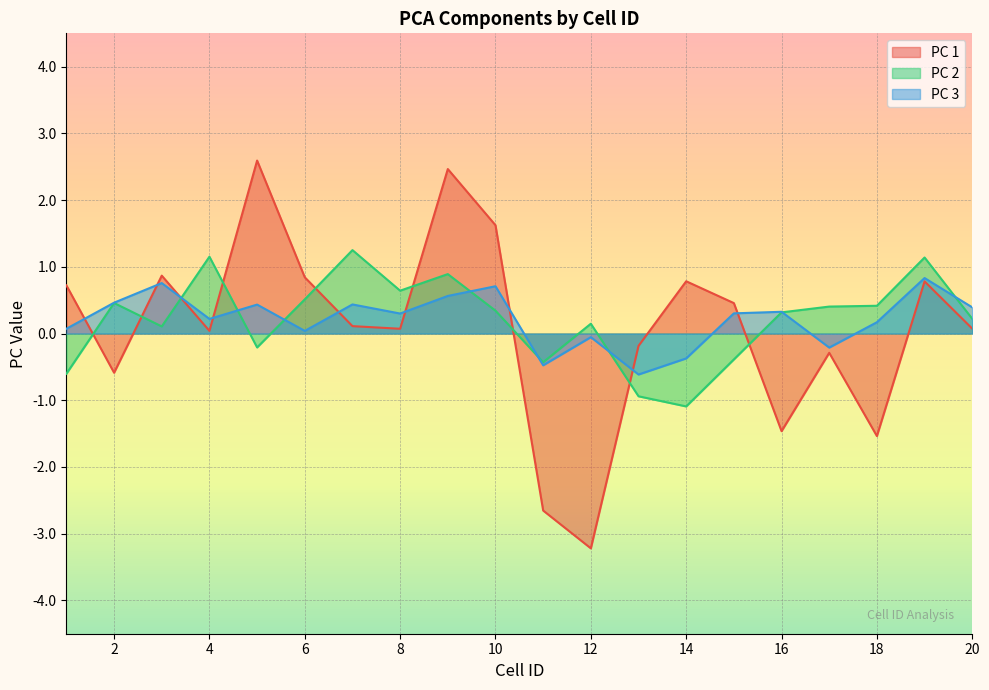

How many positive values does the PC 1 series have?

13